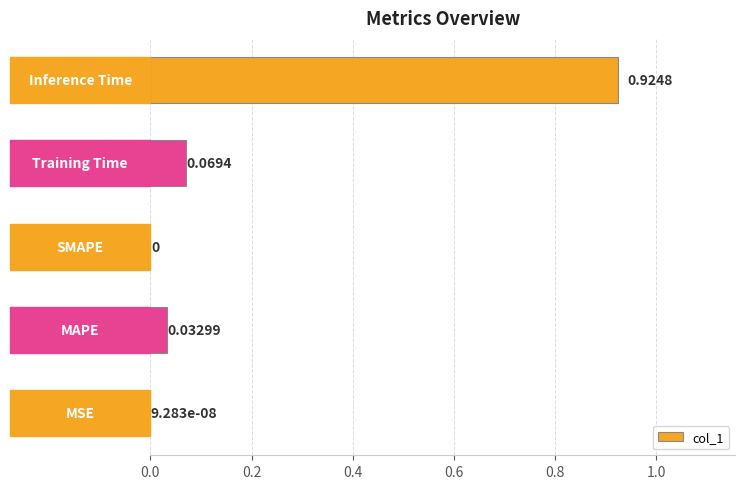

What is the sum of all values?

1.0